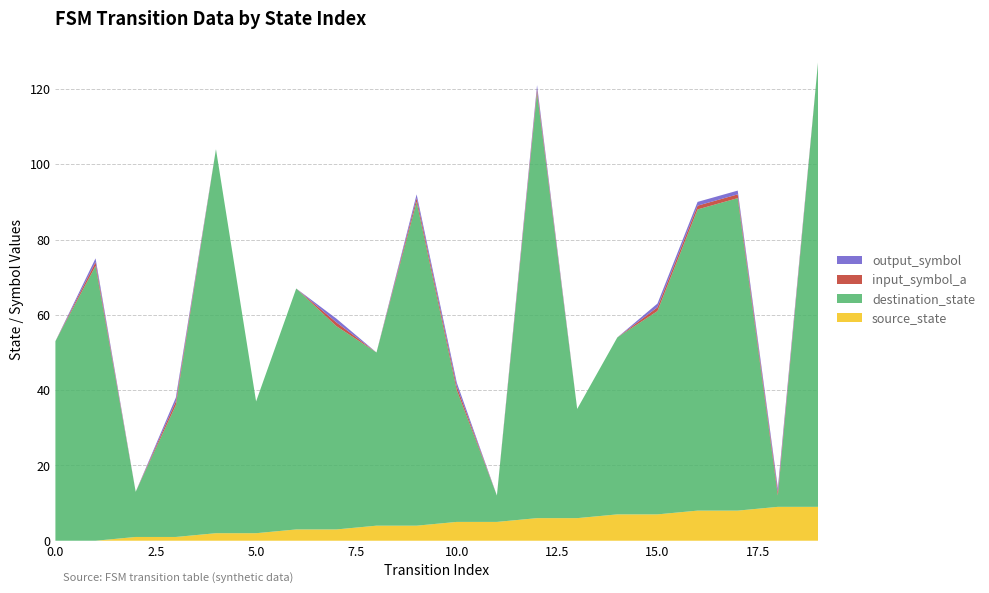

Reading left to right, what are all the values shown in this chart?

source_state: 0	0	1	1	2	2	3	3	4	4	5	5	6	6	7	7	8	8	9	9
destination_state: 53	73	12	35	102	35	64	54	46	86	35	7	113	29	47	54	80	83	3	118
input_symbol_a: 0	1	0	1	0	0	0	1	0	1	1	0	1	0	0	1	1	1	1	0
output_symbol: 0	1	0	1	0	0	0	1	0	1	1	0	1	0	0	1	1	1	1	0